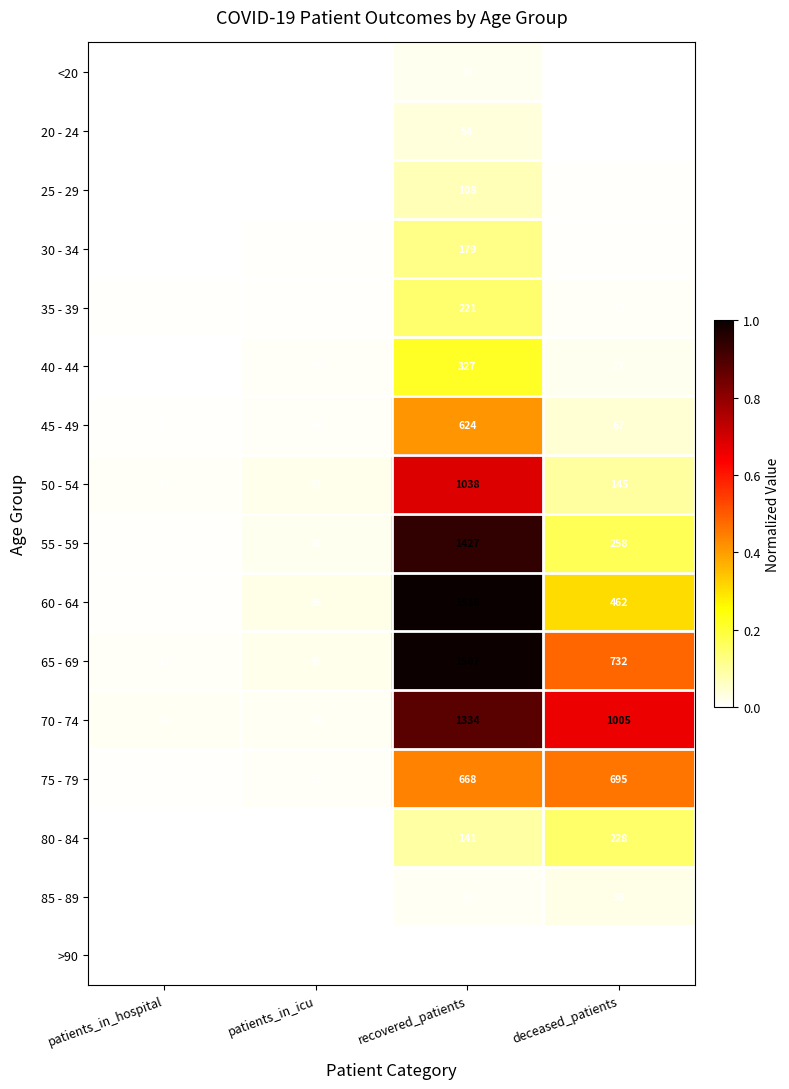

At which category is the sum across all series the highest?

recovered_patients